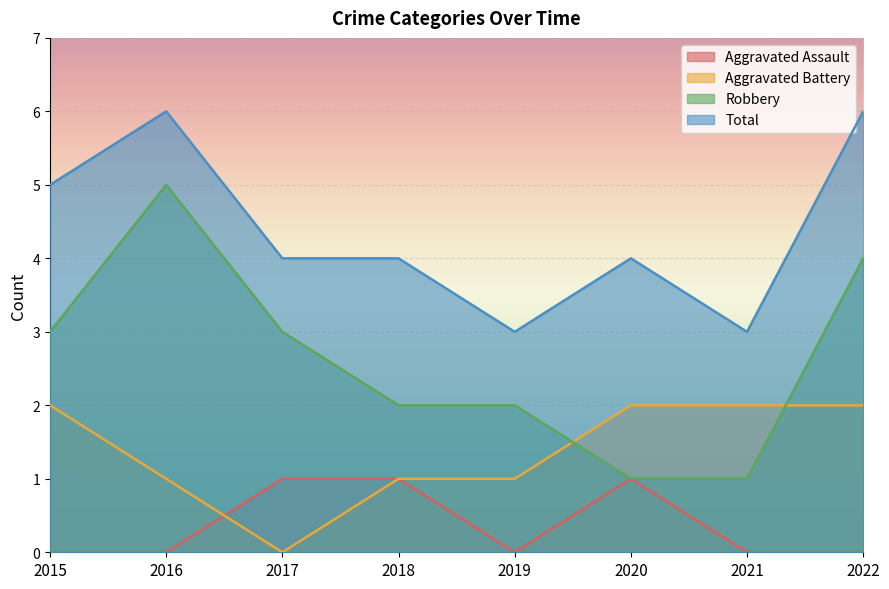

What is the difference between the highest and lowest values at 2017?

4